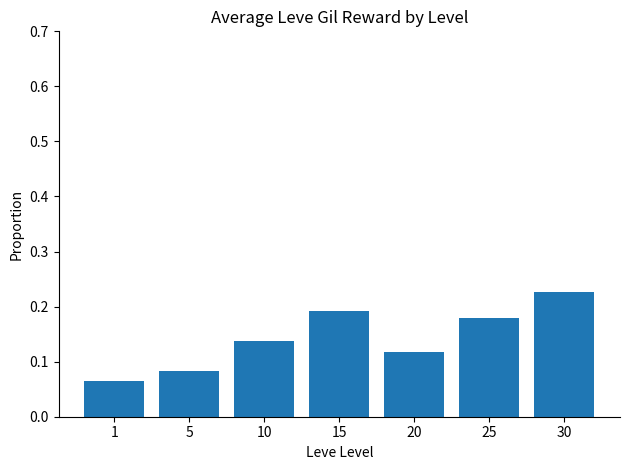

How many data points does each series have?

7